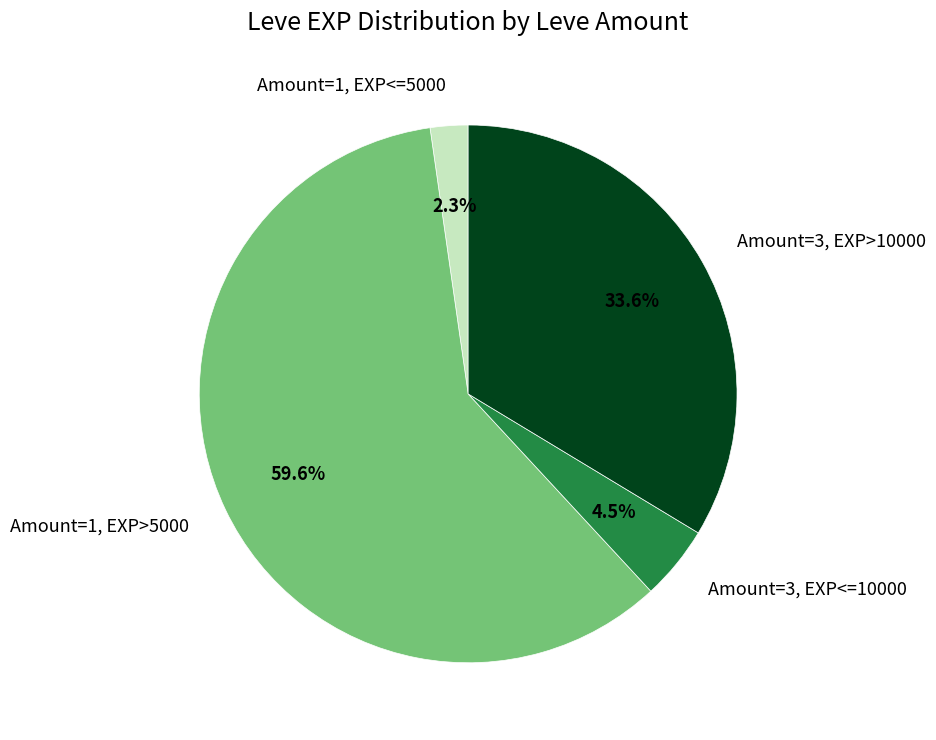

Which category has the smallest portion of the pie?

Amount=1, EXP<=5000